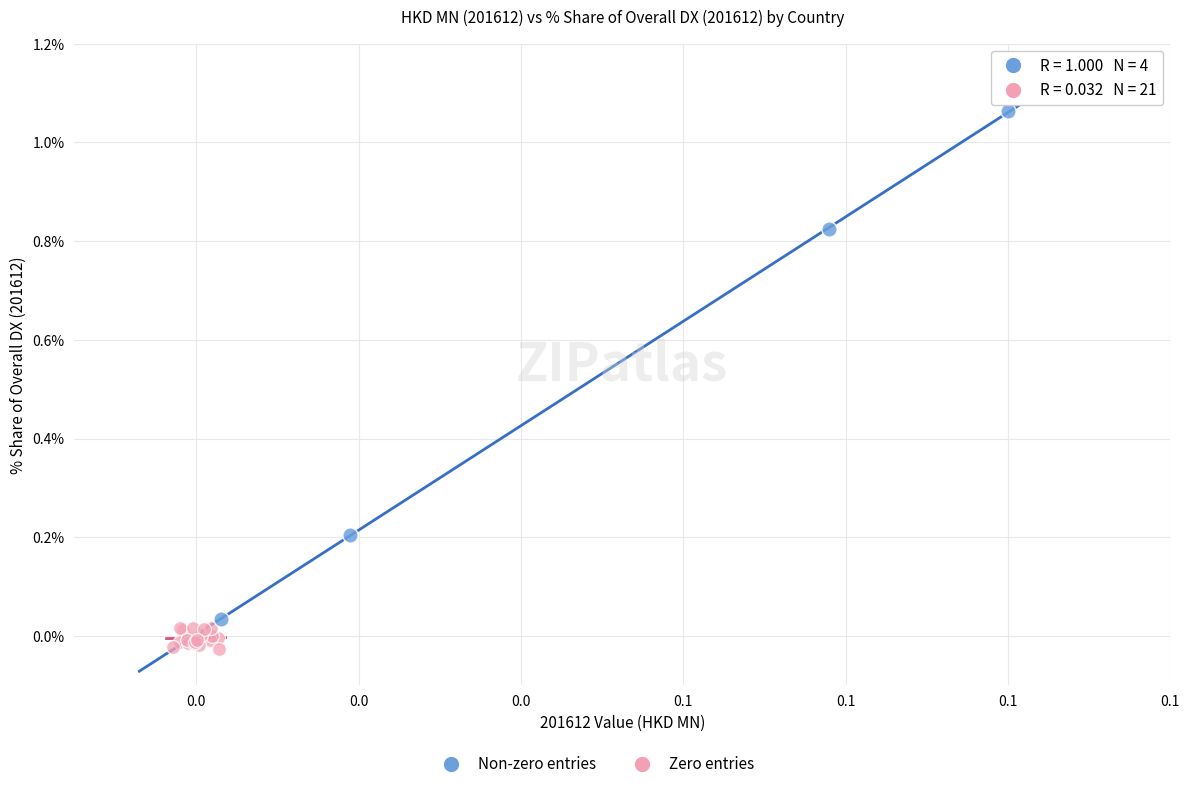

Which series contains the highest Y value?

Non-zero entries